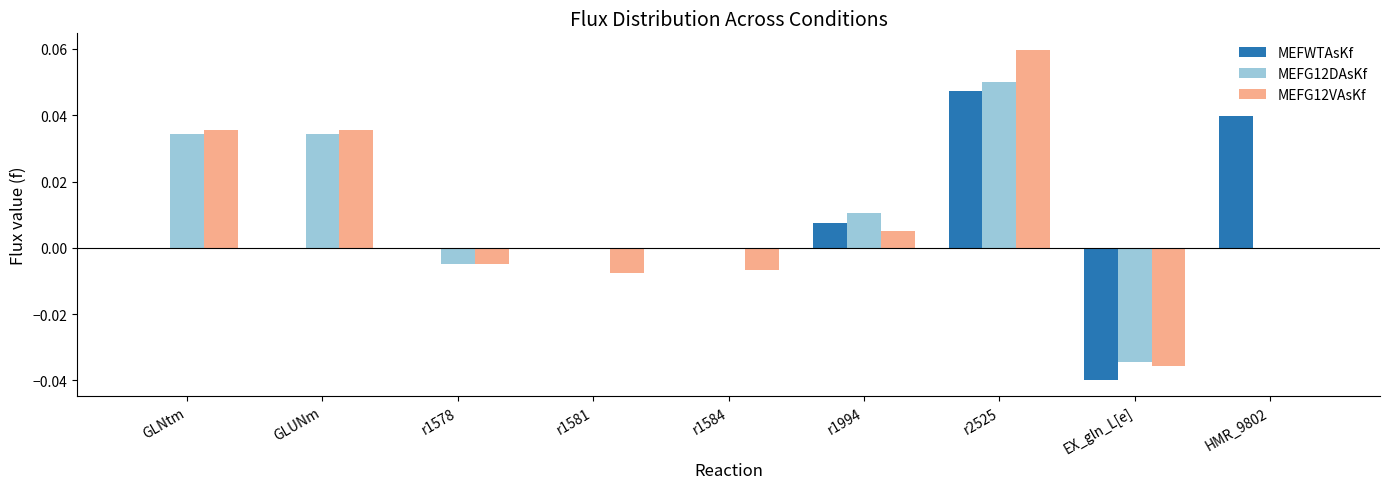

Count the number of categories in the chart.

9